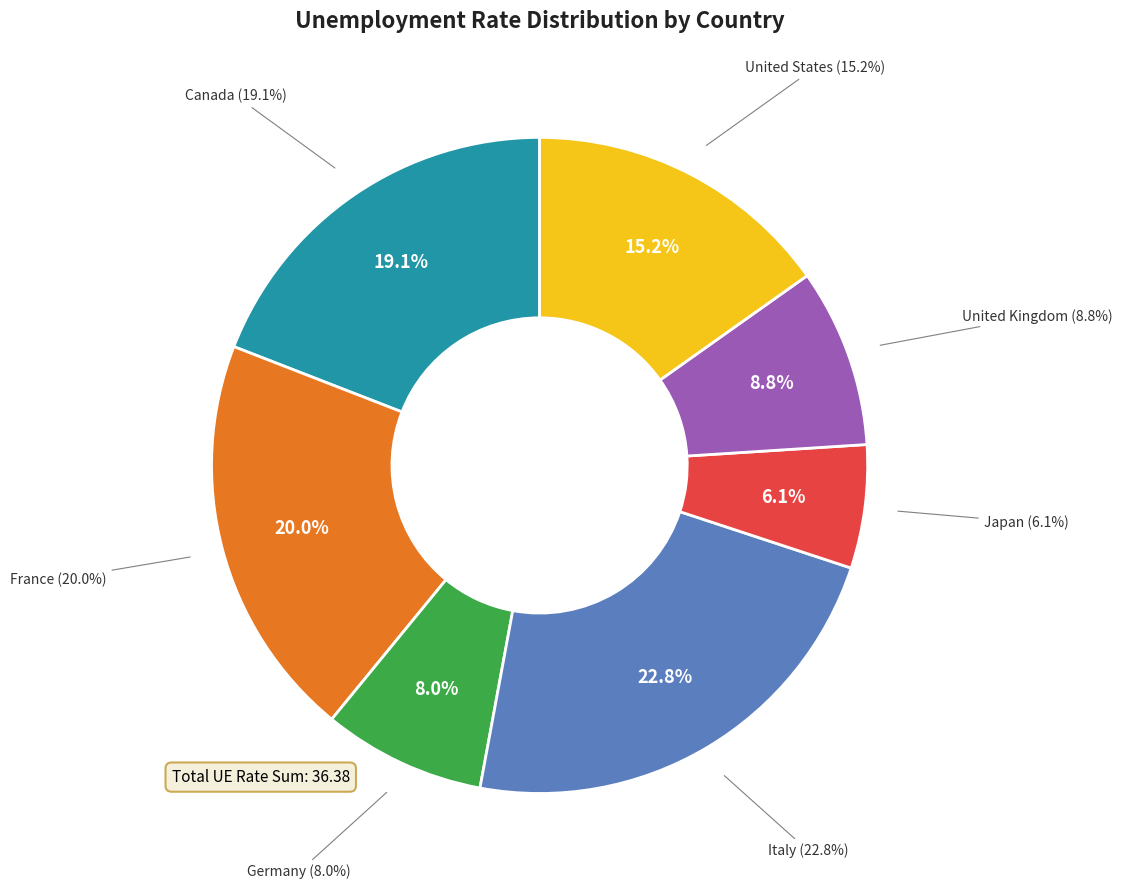

Which slice is the smallest?

Japan